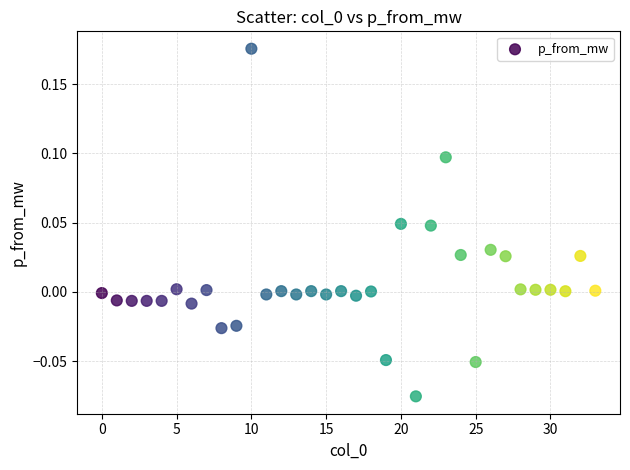

What is the range of Y values (max minus min)?

0.3